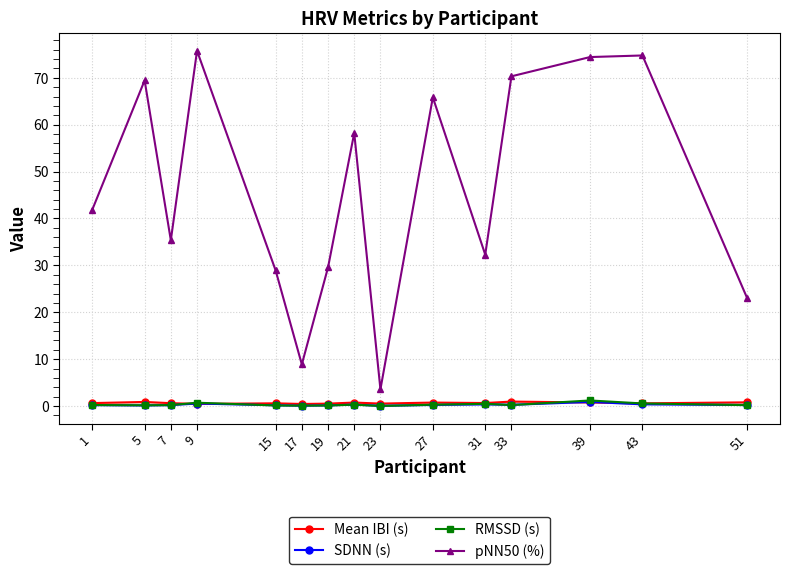

Reading right to left, extract all data points from this chart.

Mean IBI (s): 0.8	0.6	0.8	1.0	0.7	0.7	0.5	0.8	0.5	0.4	0.6	0.5	0.6	0.9	0.6
SDNN (s): 0.2	0.4	0.9	0.3	0.4	0.2	0.1	0.3	0.1	0.1	0.2	0.5	0.2	0.1	0.2
RMSSD (s): 0.2	0.6	1.2	0.2	0.5	0.3	0.0	0.3	0.1	0.1	0.1	0.7	0.2	0.2	0.2
pNN50 (%): 23.0	74.8	74.4	70.3	32.3	65.8	3.6	58.2	29.6	8.9	28.9	75.8	35.4	69.4	41.8